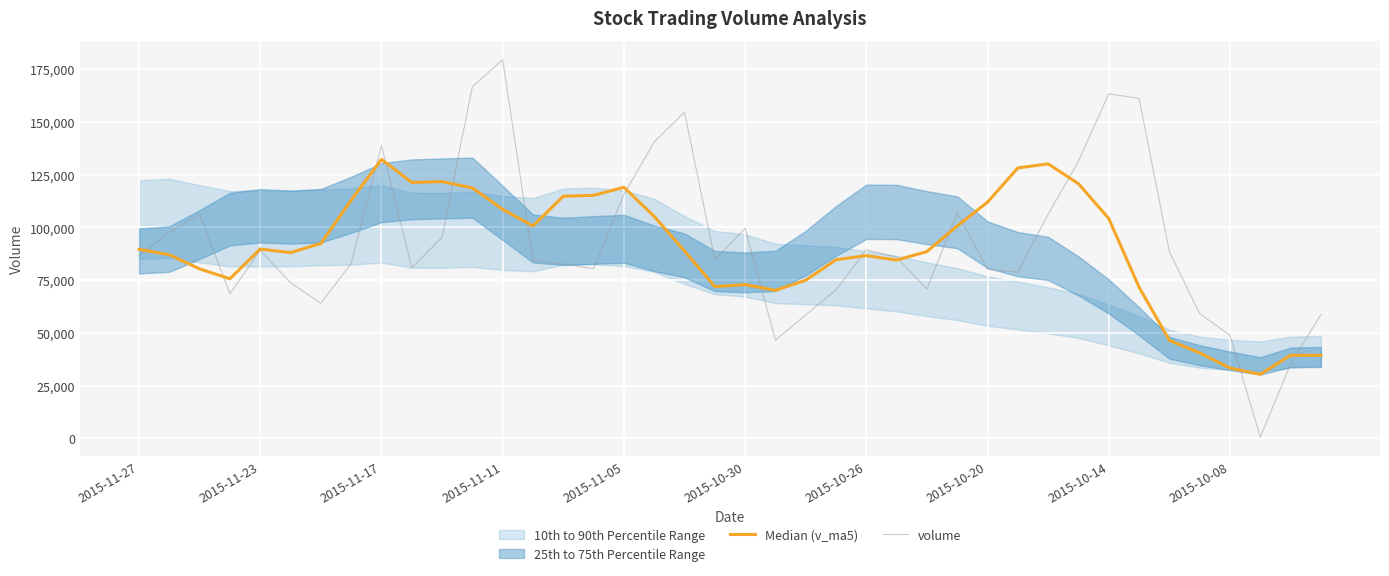

List the series in order of their overall mean, highest first.

volume, Median (v_ma5)